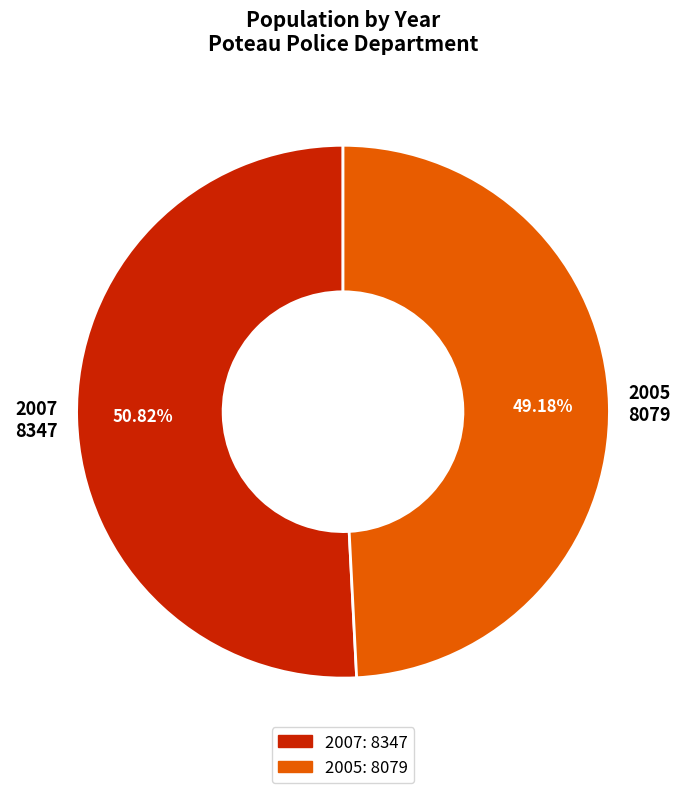

What percentage is NOT represented by 2005?

50.8%